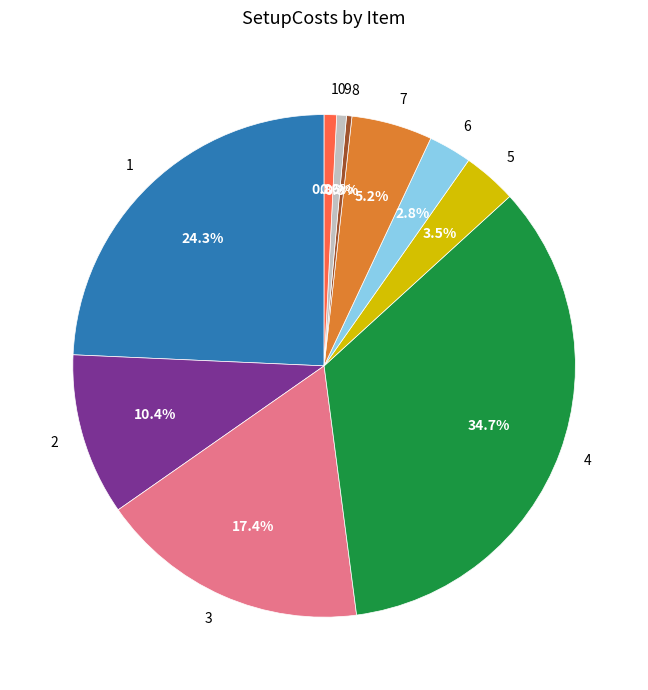

What percentage do 7 and 1 together represent?

29.5%